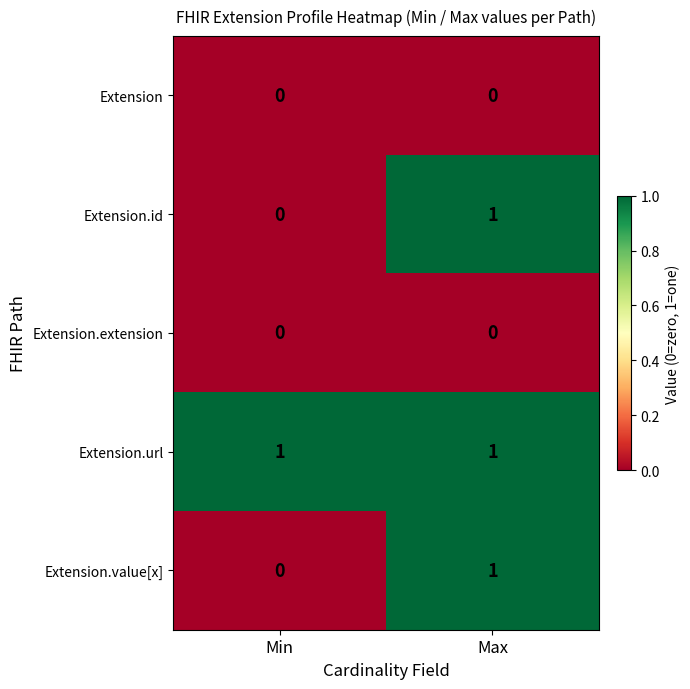

Rank the categories by Extension.id value from lowest to highest.

Min, Max